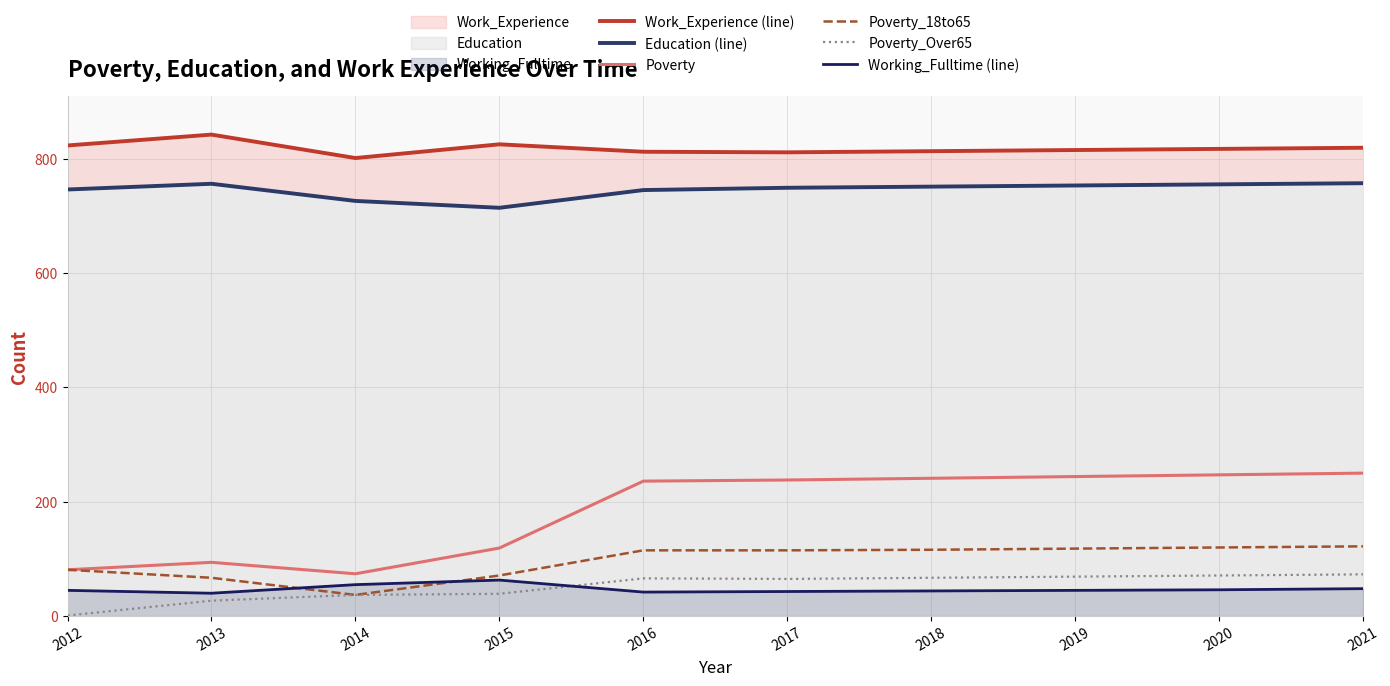

Read the Working_Fulltime (line) value at 2012.

45